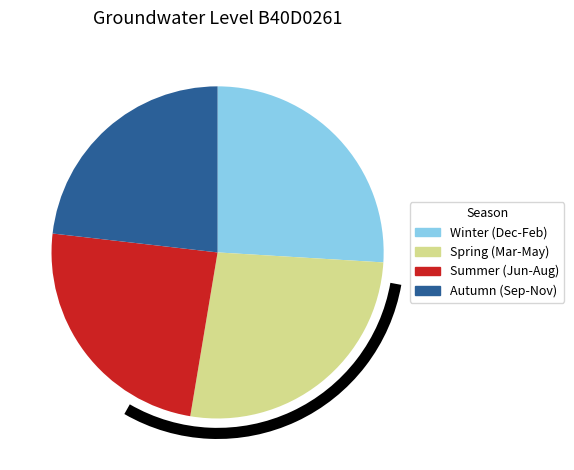

Which slice is the largest?

Spring (Mar-May)